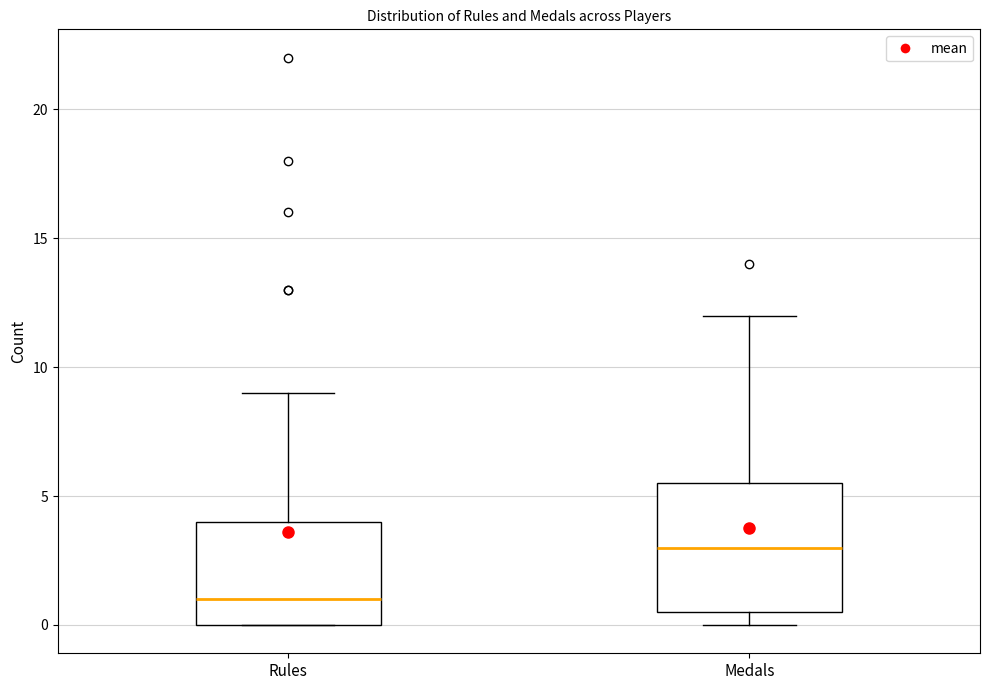

Reading left to right, read every box against the y-axis: the position of its median line, the range the box covers, and the ends of its whiskers. The values are not printed on the chart, so give them approximately, as read against the axis.

Rules: median 1.0, box 0.0 to 4.0, whiskers 0.0 to 9.0
Medals: median 3.0, box 0.5 to 5.5, whiskers 0.0 to 12.0